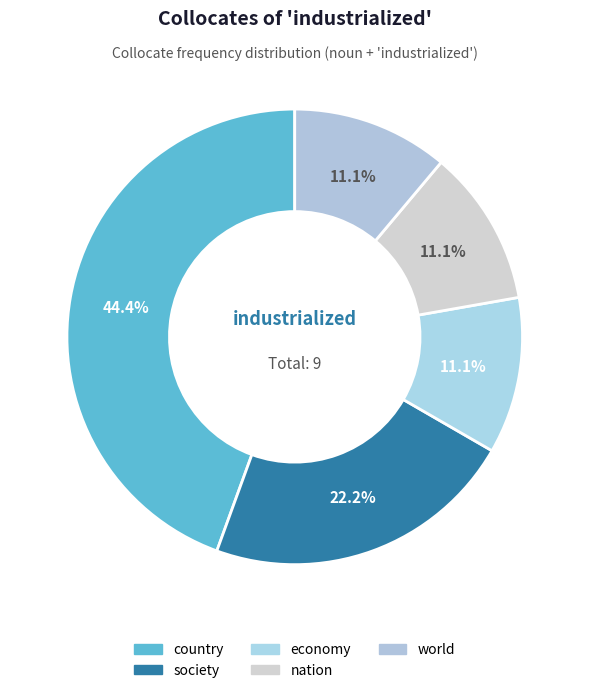

Rank the categories by value from lowest to highest.

economy, nation, world, society, country